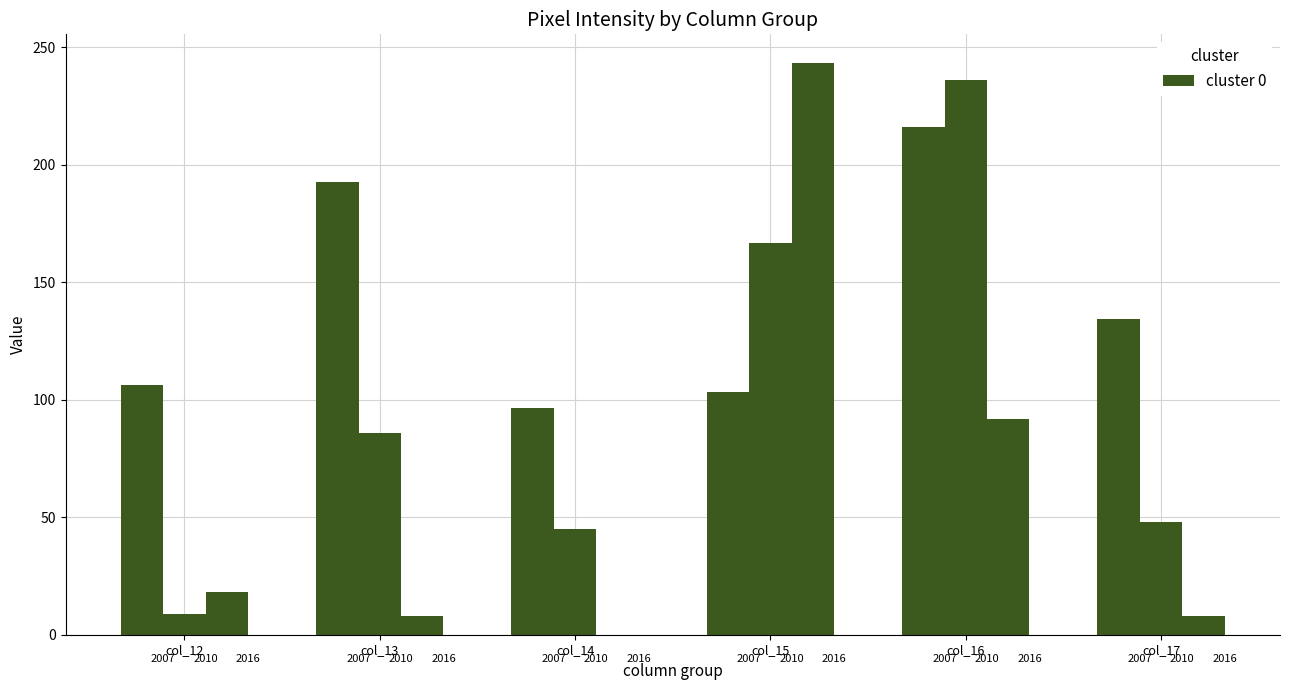

Are the bars horizontal?

No